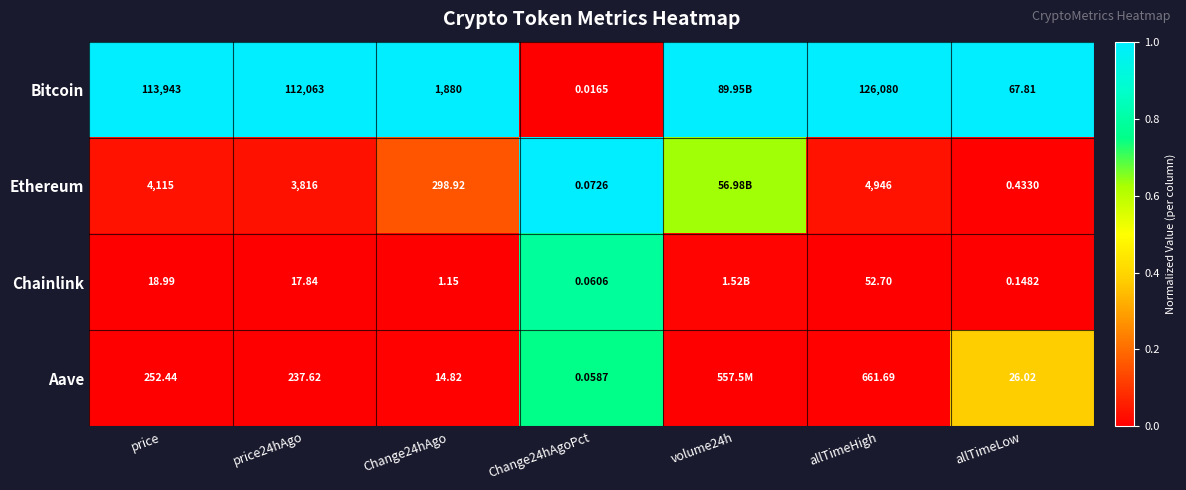

Rank the series at price from lowest to highest value.

Chainlink, Aave, Ethereum, Bitcoin